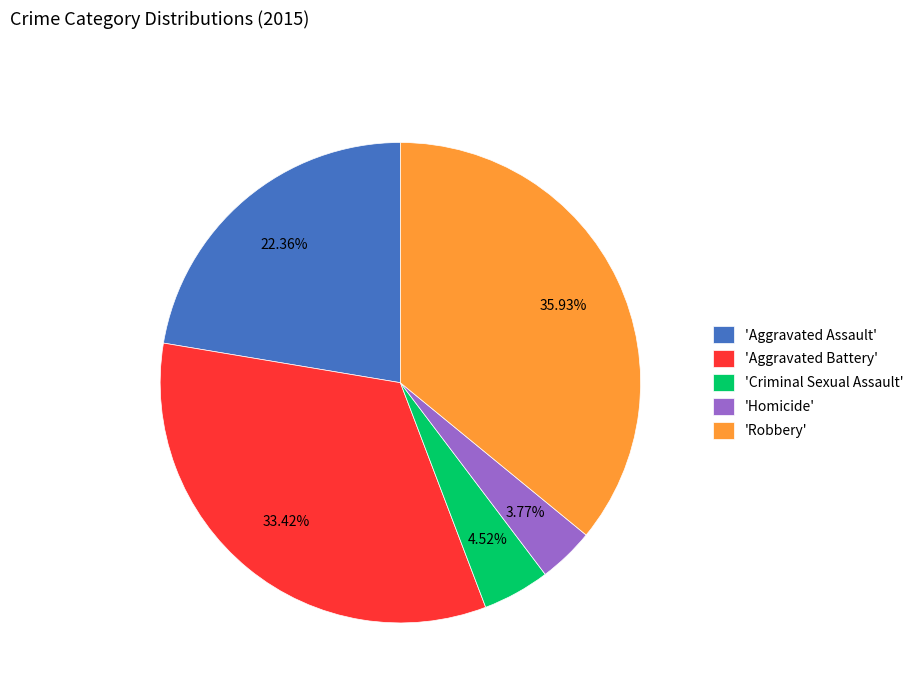

Which category has the biggest portion of the pie?

'Robbery'